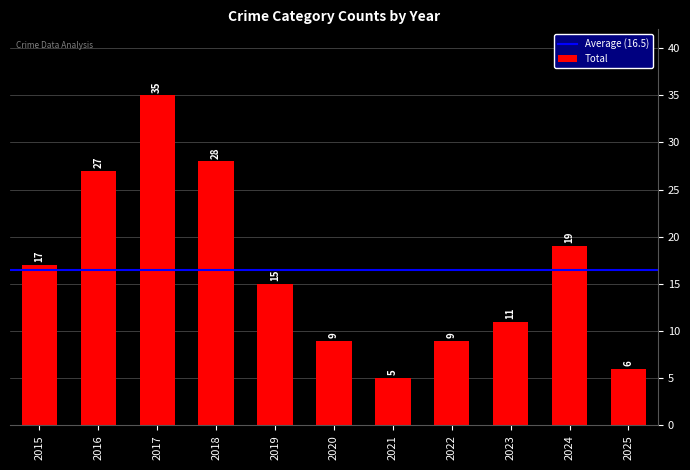

Approximately how many times larger is the value at 2015 compared to 2017?

0.5